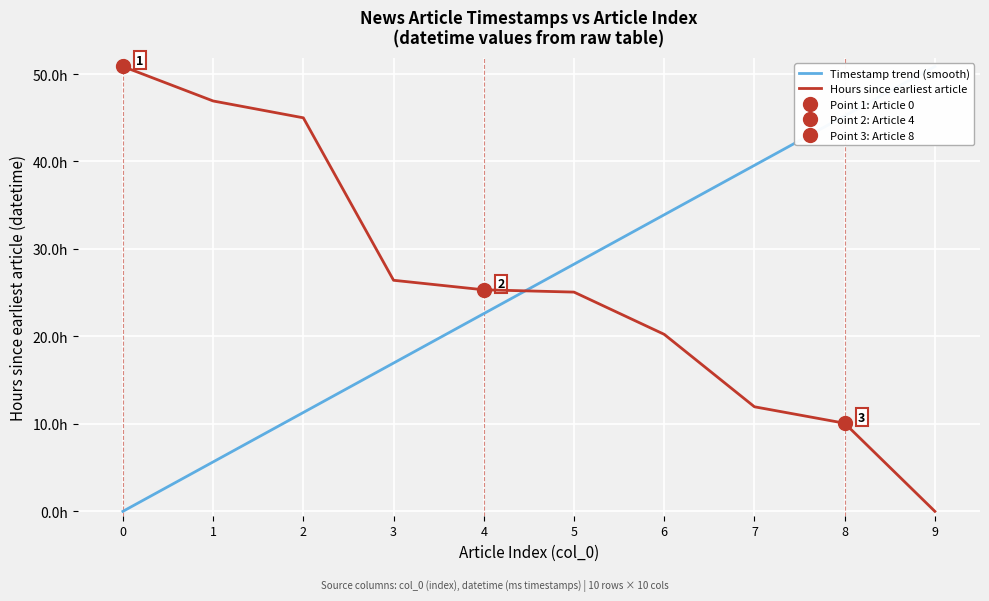

Between 5 and 3, which is larger?

5